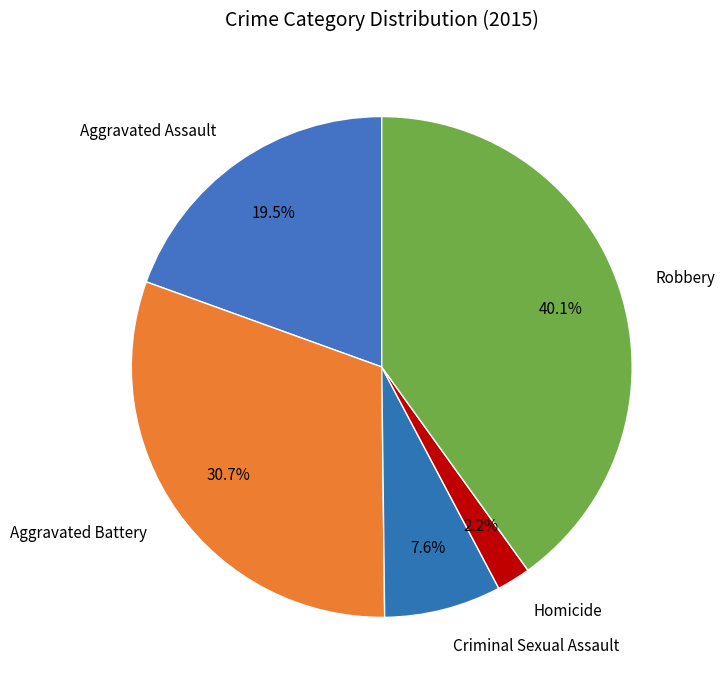

To the nearest percent, what is the difference between the largest and smallest slice percentages?

38%